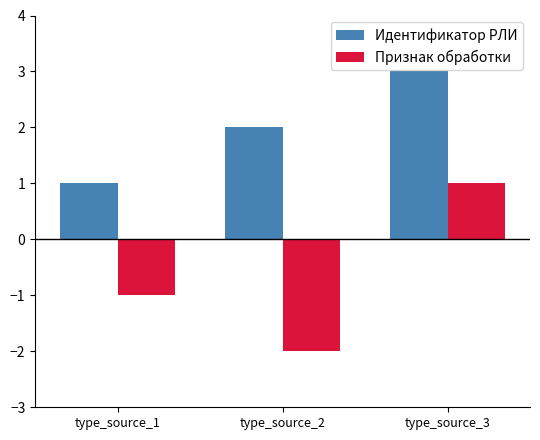

What is the average value of the Идентификатор РЛИ series?

2